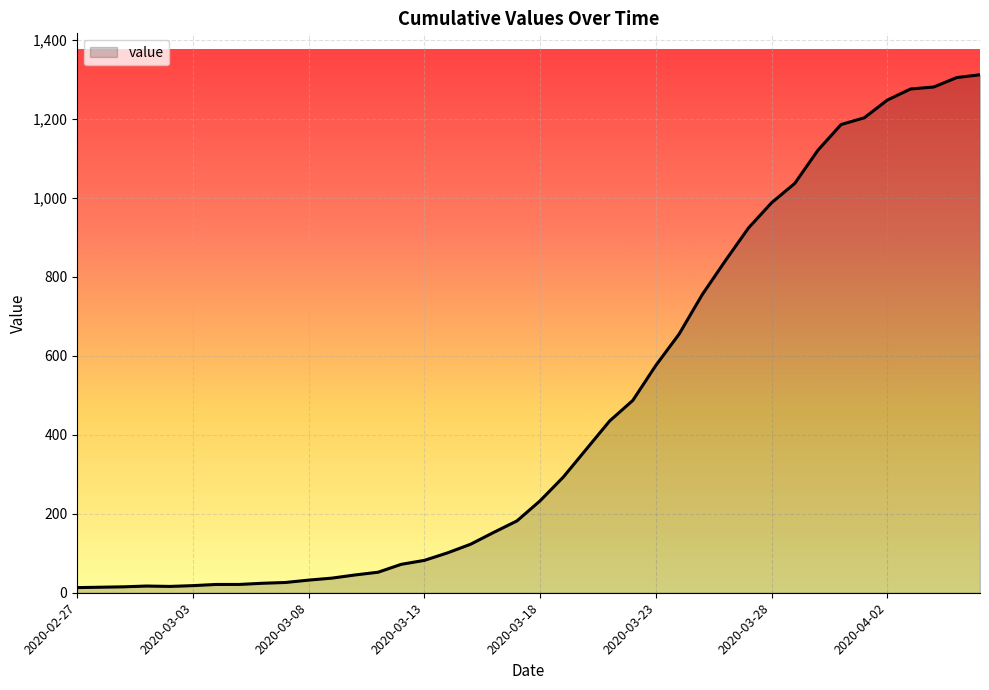

How many distinct data groups are displayed?

1